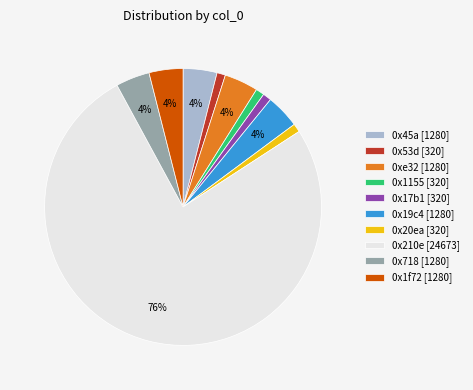

To the nearest percent, what portion does 0x210e represent?

76%